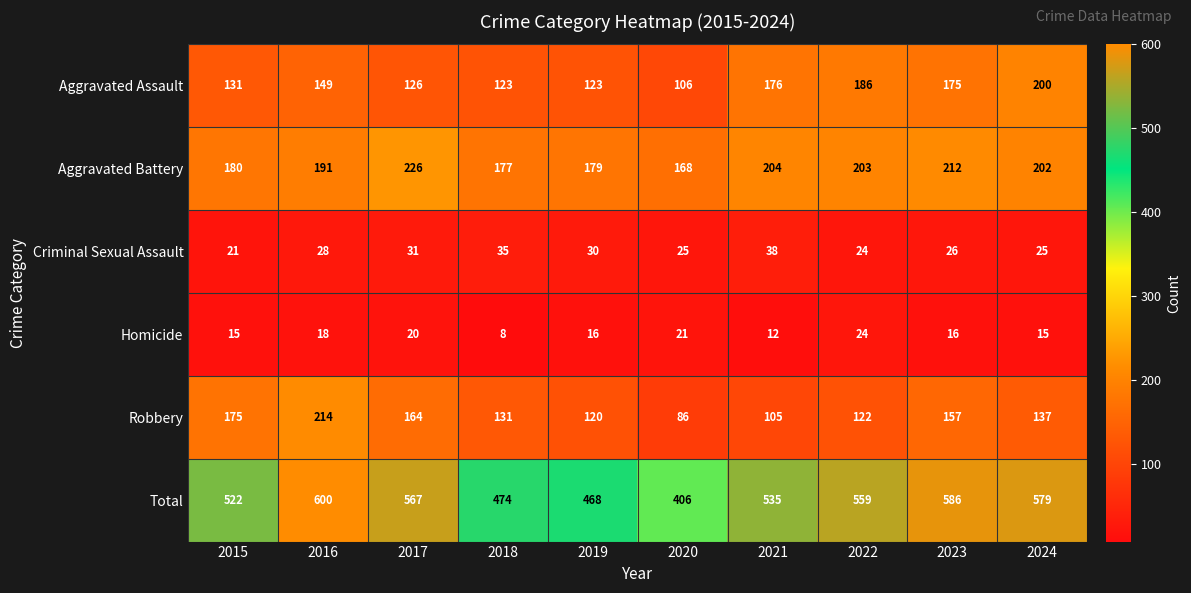

What is the sum of the Robbery values at 2016 and 2023?

371